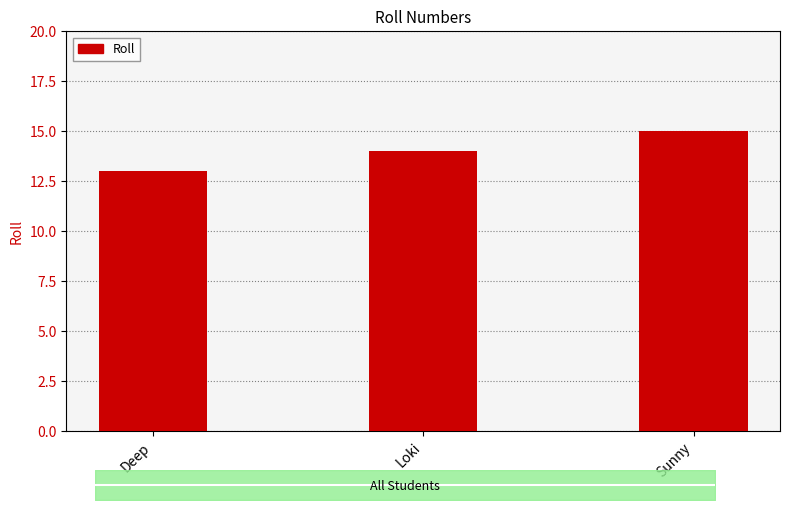

Does the chart contain any negative values?

No